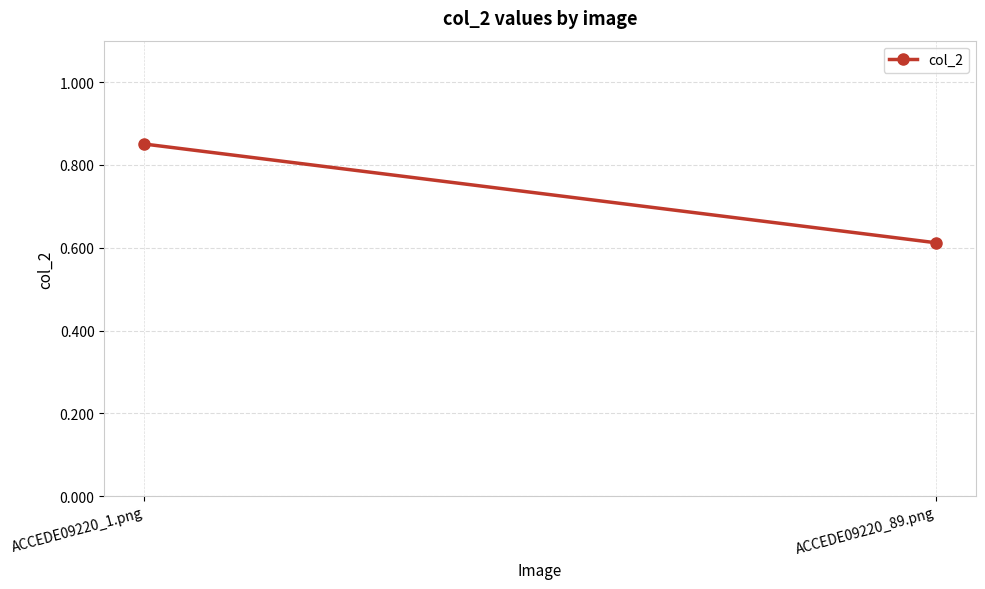

What is the smallest value displayed?

0.6